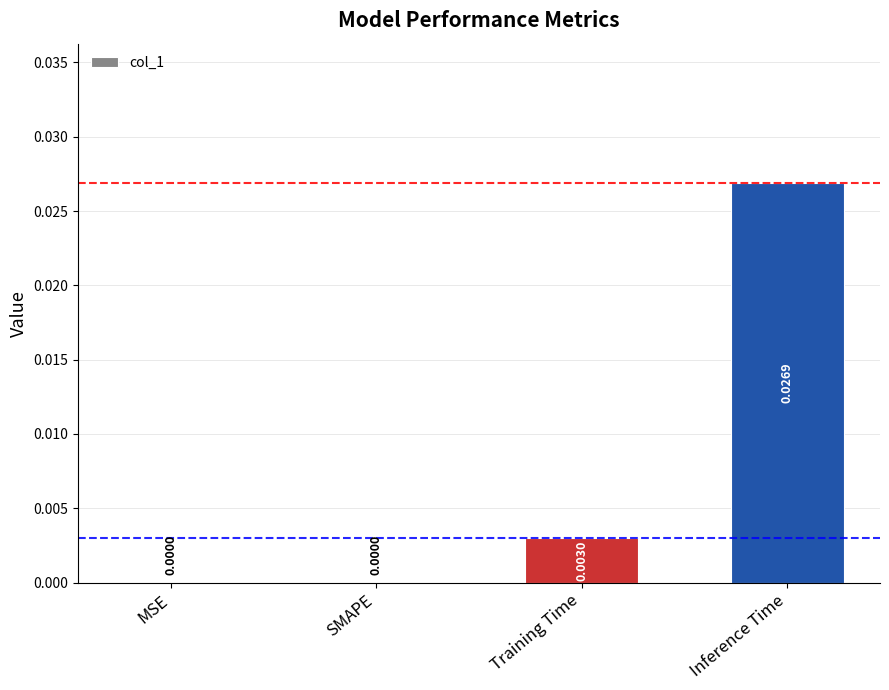

Which category has the highest value across all series?

Inference Time